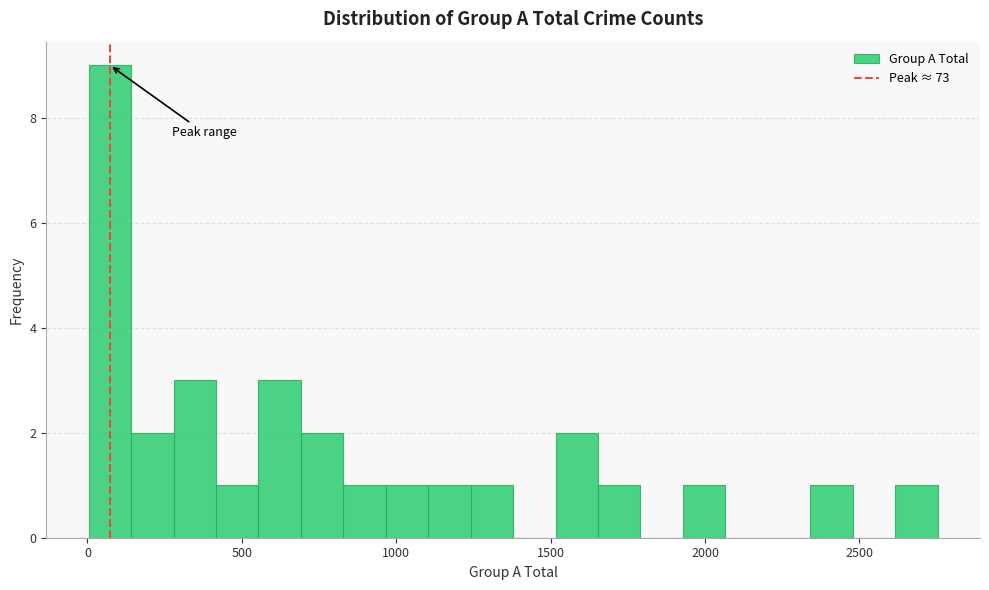

Read against the x-axis, roughly where is the centre of the tallest bar?

50